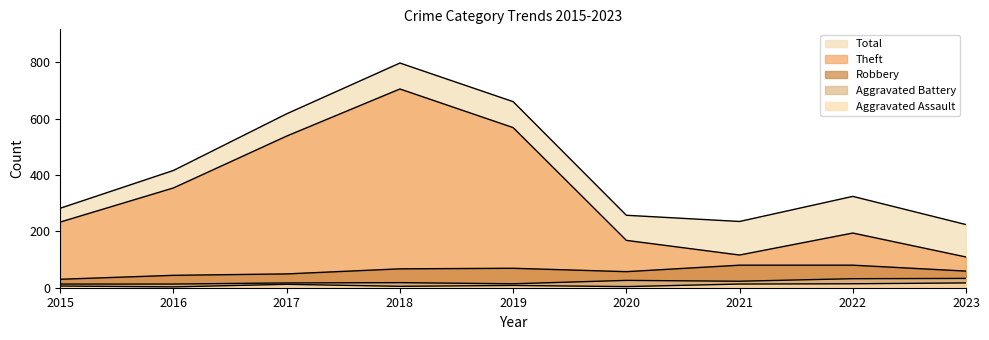

The value of Robbery at 2018 is 101. True or false?

False